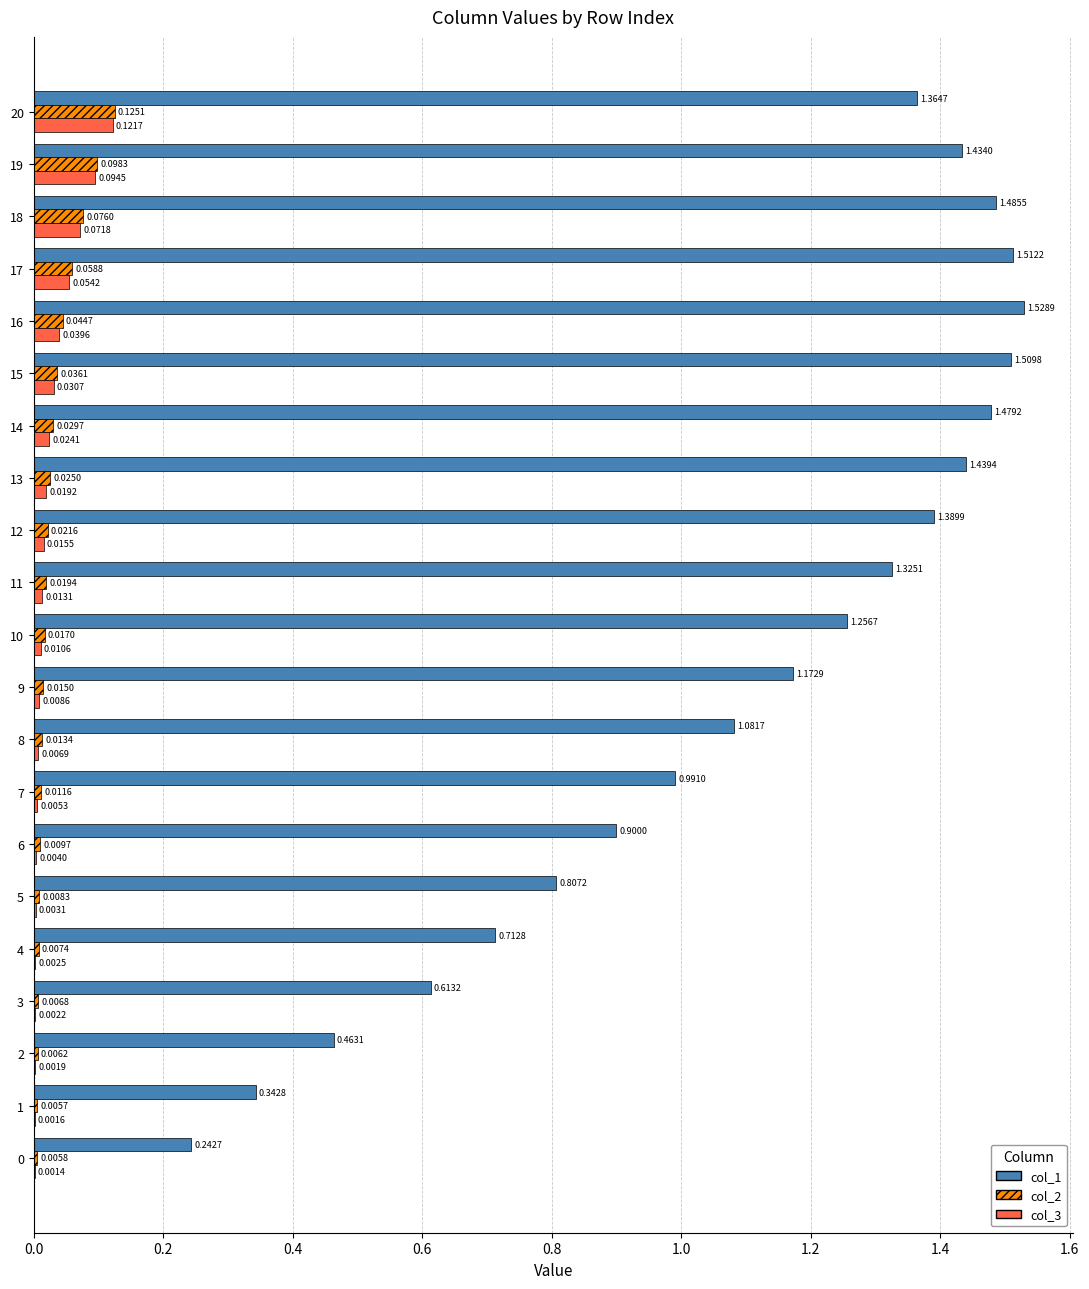

Is the value of col_2 at 17 greater than the value of col_3 at 9?

Yes